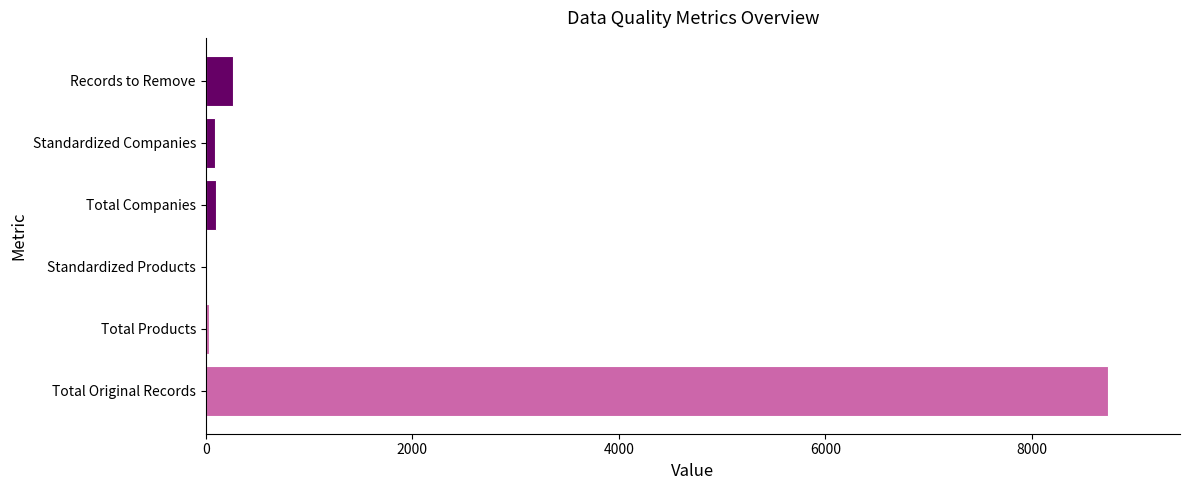

Is it true that the value at Records to Remove is 260?

True